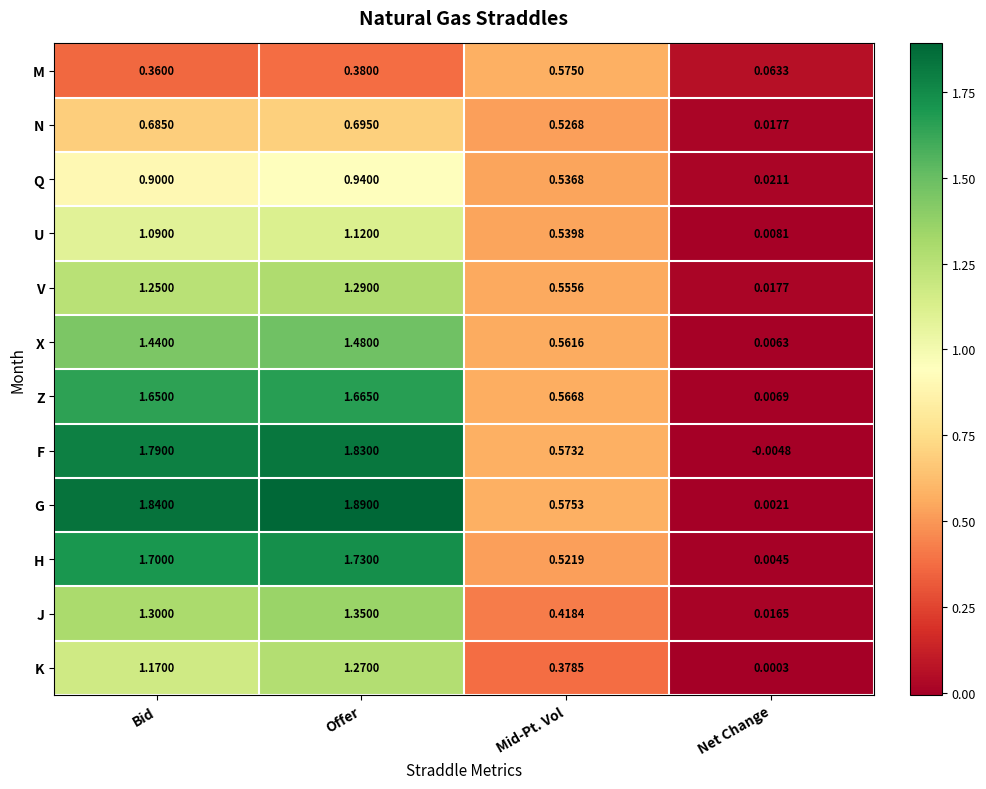

Which category has the lowest value across all series?

Net Change